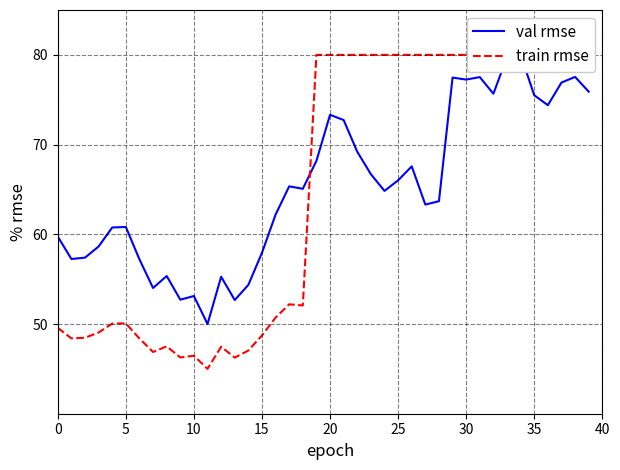

At which label does train rmse reach its minimum?

11